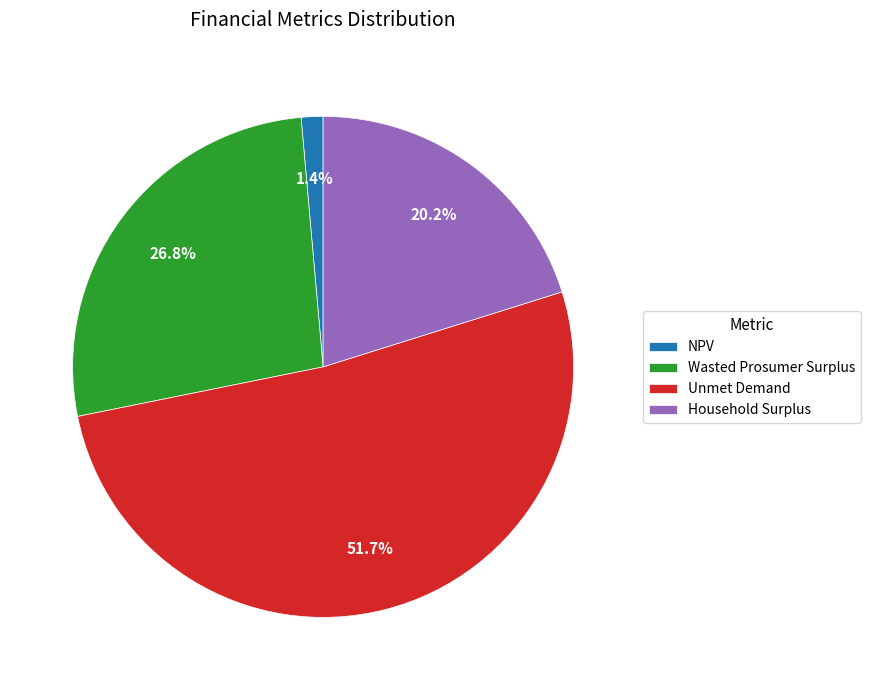

Rank the categories by value from highest to lowest.

Unmet Demand, Wasted Prosumer Surplus, Household Surplus, NPV